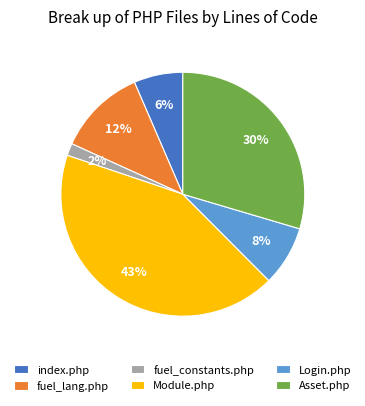

To the nearest percent, what portion does Login.php represent?

8%